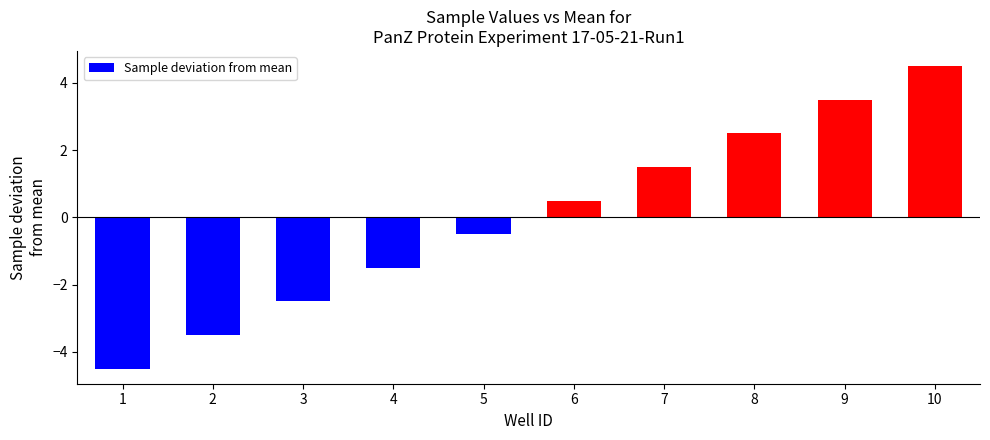

What is the value of the 6th bar from the left?

0.5